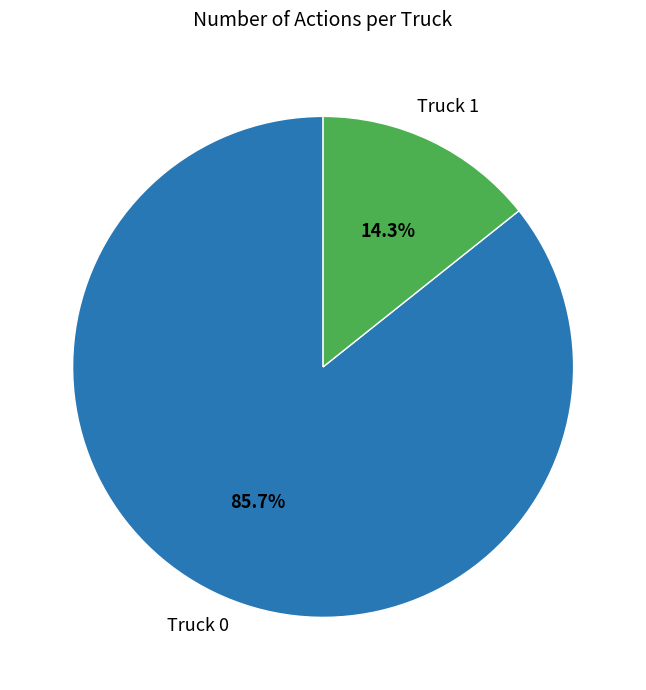

Does any single category account for the majority?

Yes